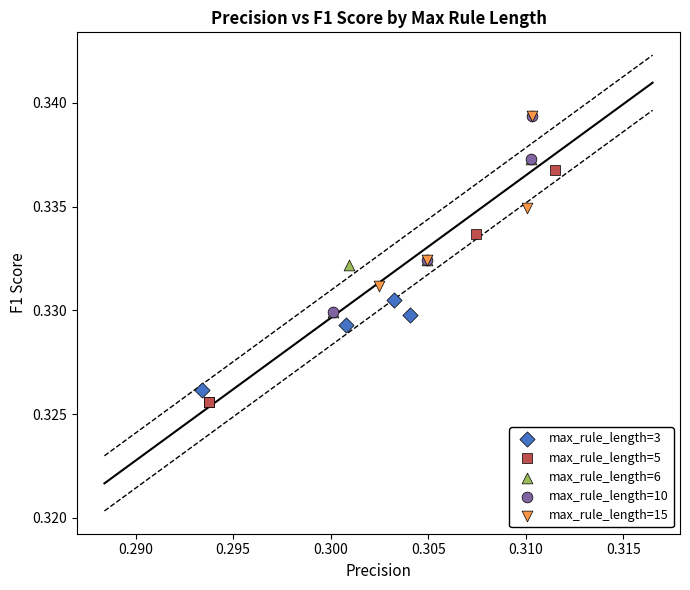

Which series contains the lowest Y value?

max_rule_length=5